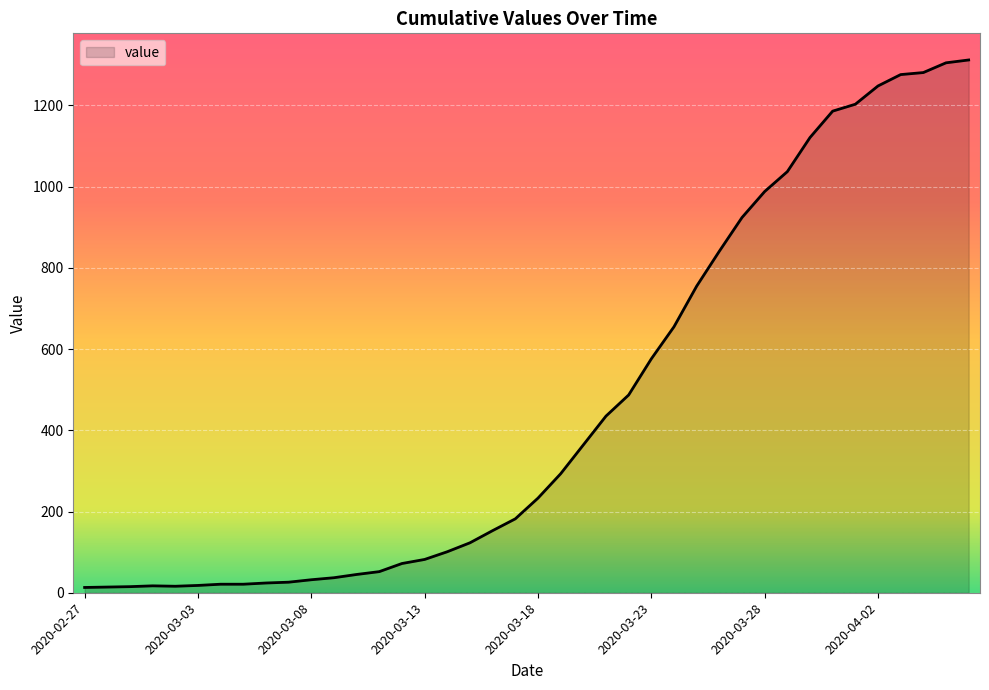

What is the greatest value displayed?

1312